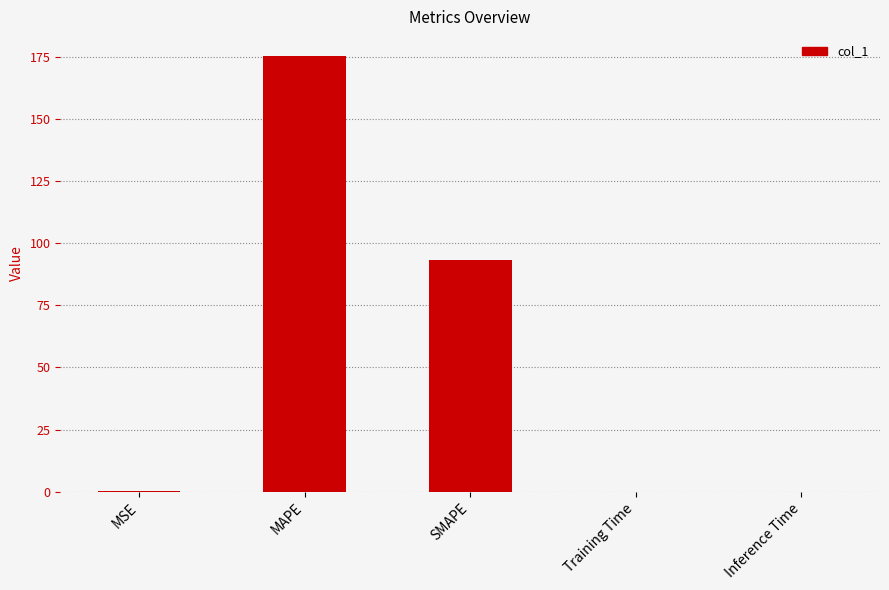

The chart shows a value of 93.4 at SMAPE. True or false?

True